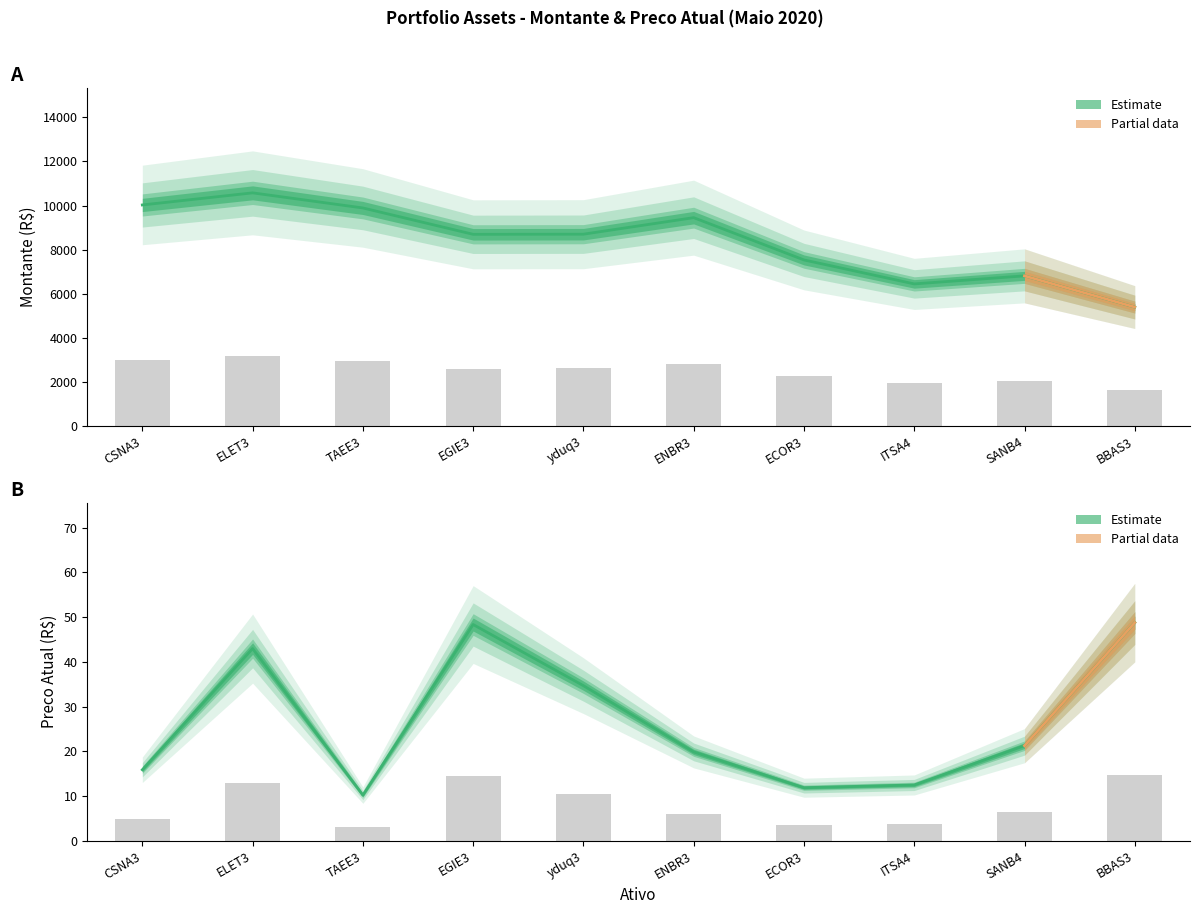

What is the minimum value shown in the chart?

10.2